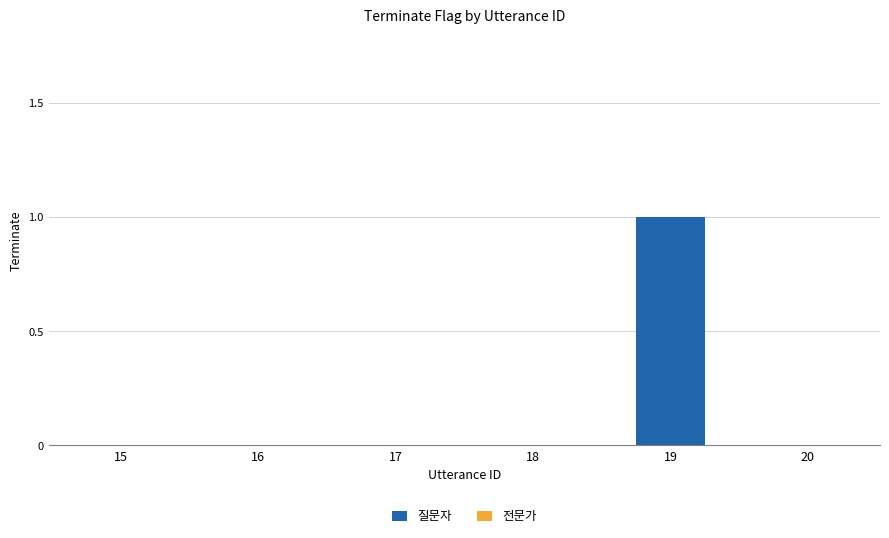

At which category does the chart reach its peak across all series?

19